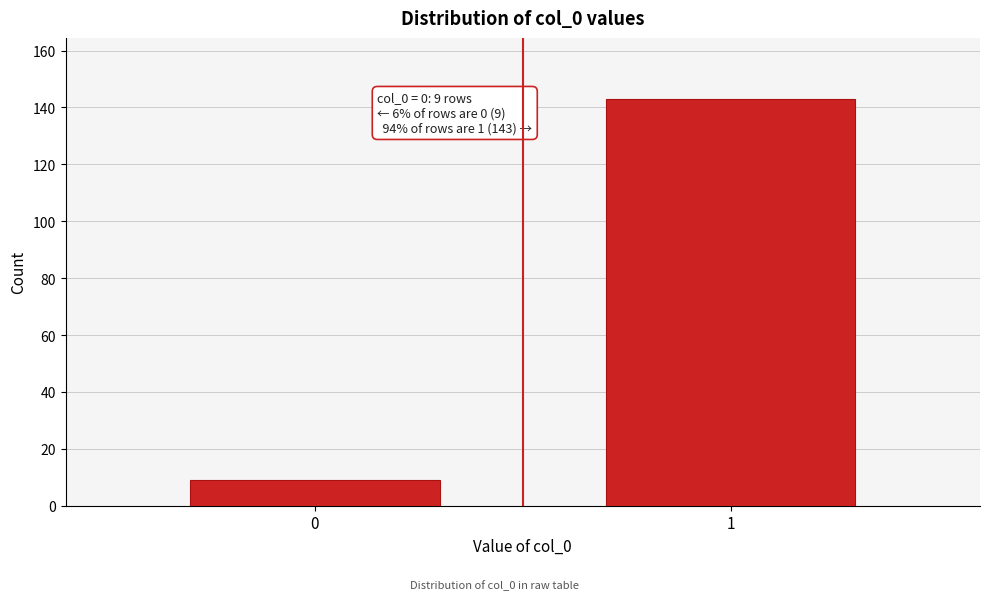

Reading left to right, transcribe all the data shown in this chart.

9	143